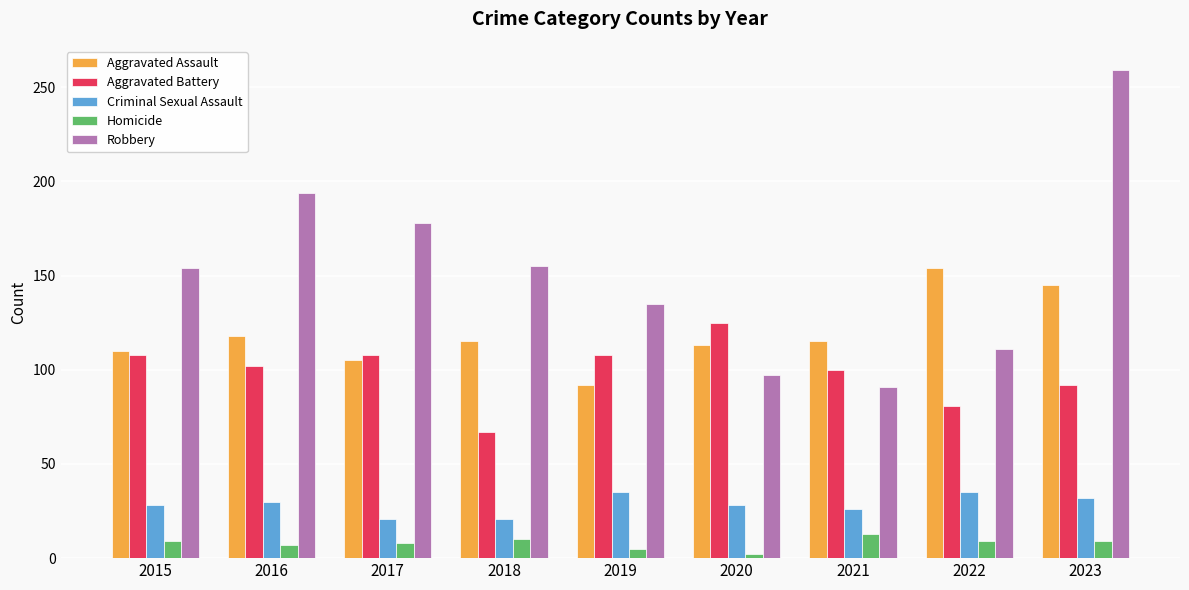

What are all the series names shown in the legend?

Aggravated Assault, Aggravated Battery, Criminal Sexual Assault, Homicide, Robbery